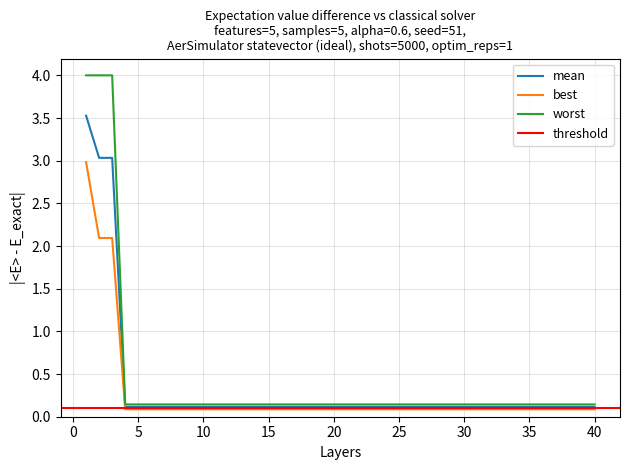

What is the sum of all best values?

10.4